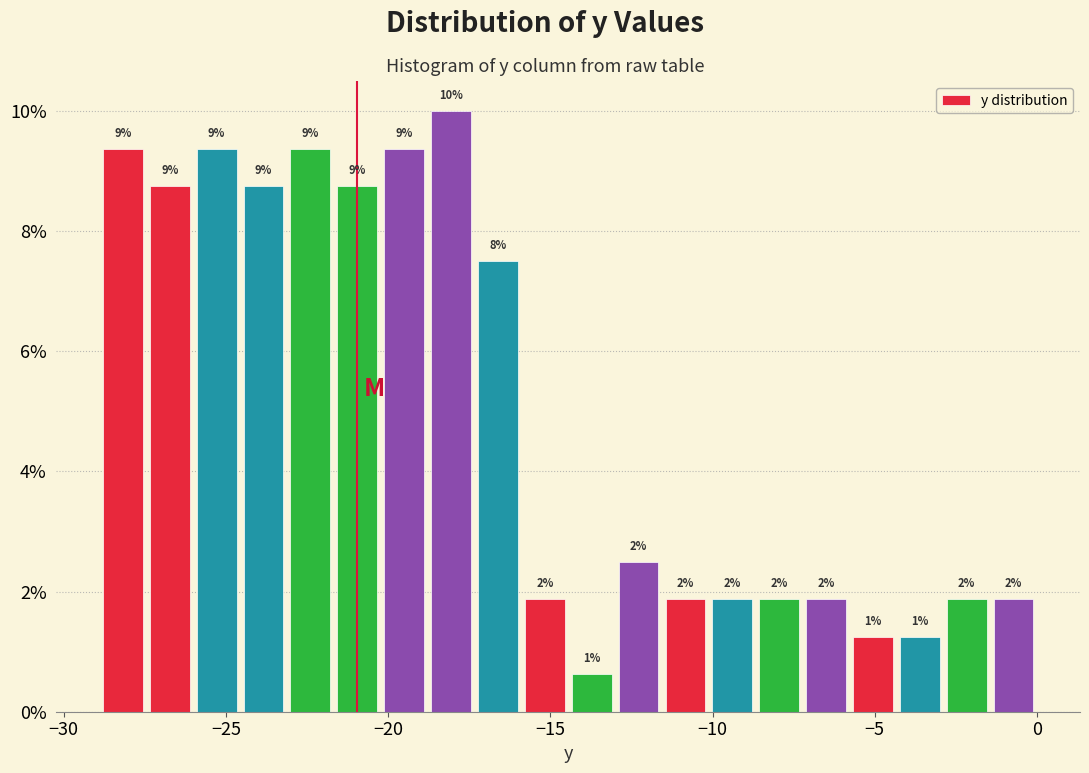

Around what value on the x-axis is the tallest bar? Give the approximate position of its centre, as read against the axis.

-18.0